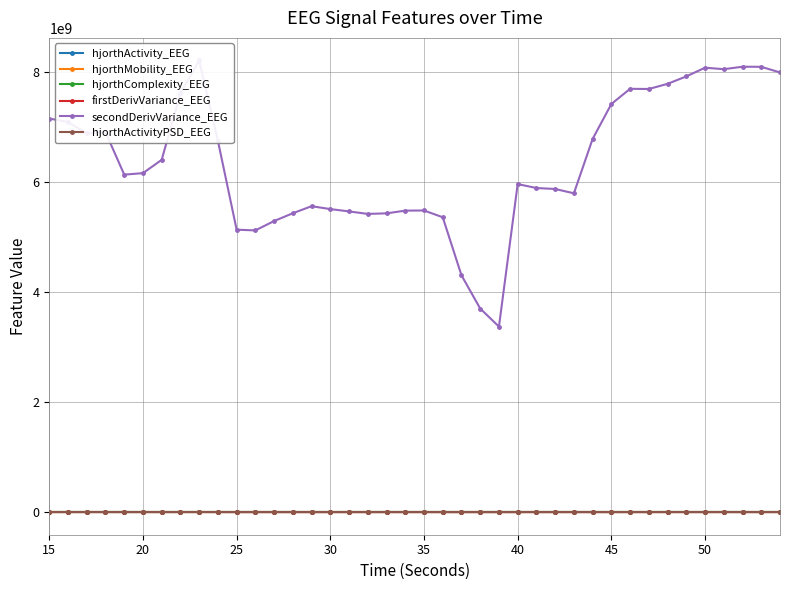

True or false: hjorthActivity_EEG has more than 1 interior local peaks.

True